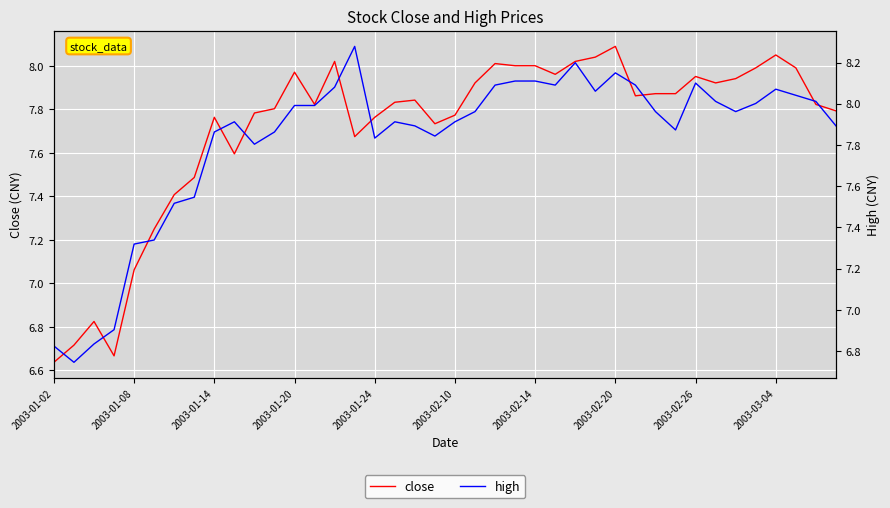

Reading left to right, what are all the values shown in this chart?

close: 6.6	6.7	6.8	6.7	7.1	7.2	7.4	7.5	7.8	7.6	7.8	7.8	8.0	7.8	8.0	7.7	7.8	7.8	7.8	7.7	7.8	7.9	8.0	8.0	8.0	8.0	8.0	8.0	8.1	7.9	7.9	7.9	8.0	7.9	7.9	8.0	8.1	8.0	7.8	7.8
high: 6.8	6.7	6.8	6.9	7.3	7.3	7.5	7.5	7.9	7.9	7.8	7.9	8.0	8.0	8.1	8.3	7.8	7.9	7.9	7.8	7.9	8.0	8.1	8.1	8.1	8.1	8.2	8.1	8.1	8.1	8.0	7.9	8.1	8.0	8.0	8.0	8.1	8.0	8.0	7.9